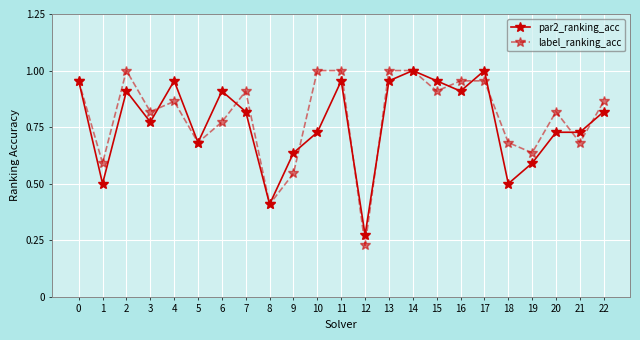

What are all the series names shown in the legend?

par2_ranking_acc, label_ranking_acc